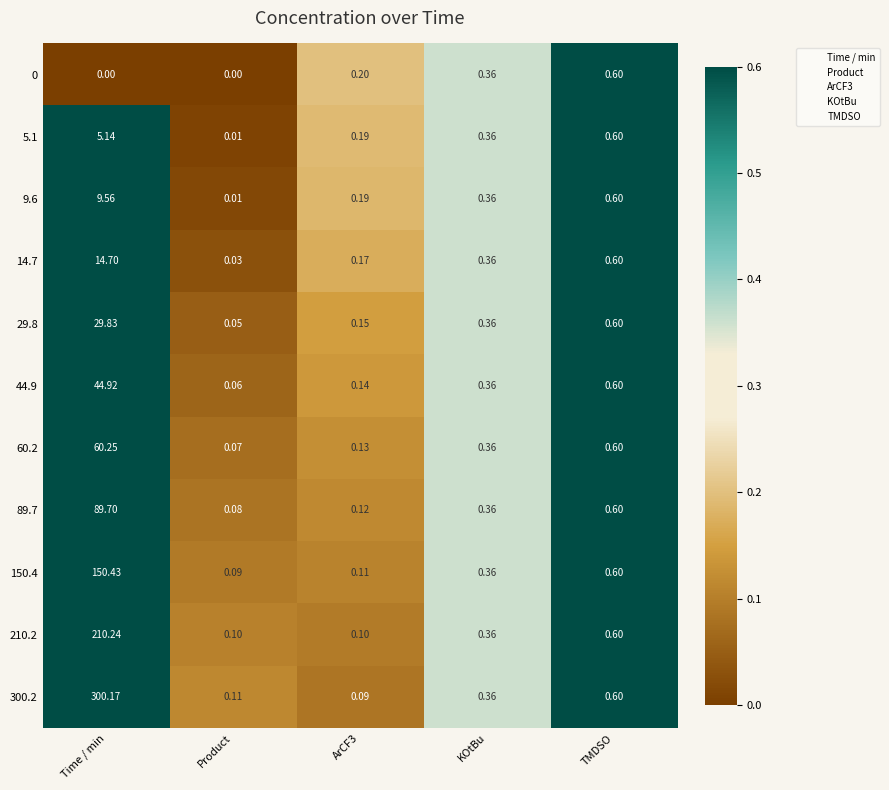

At which label is 300.2 closest to 150?

TMDSO